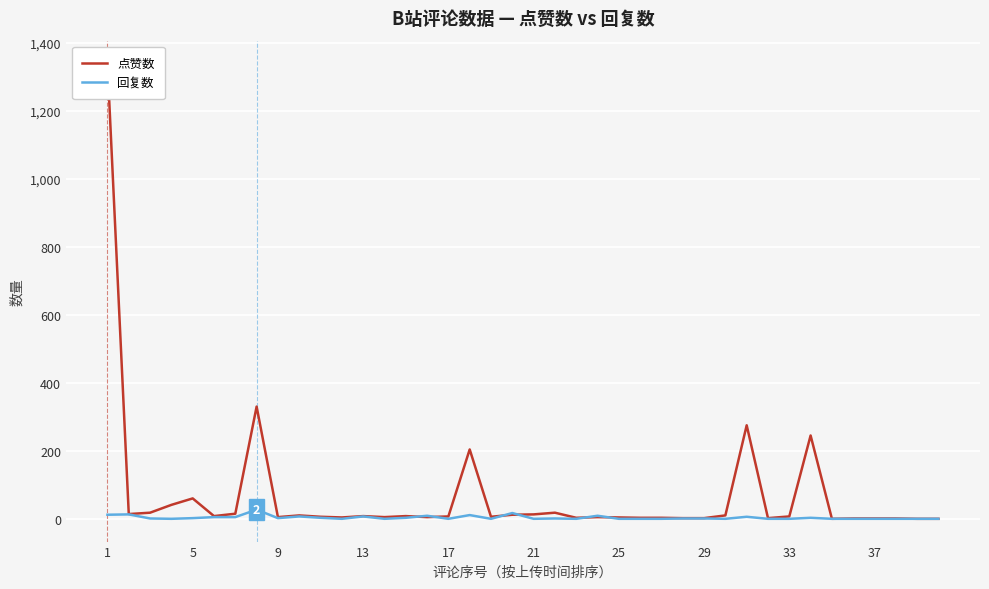

Is this an area chart (filled region under the line)?

No